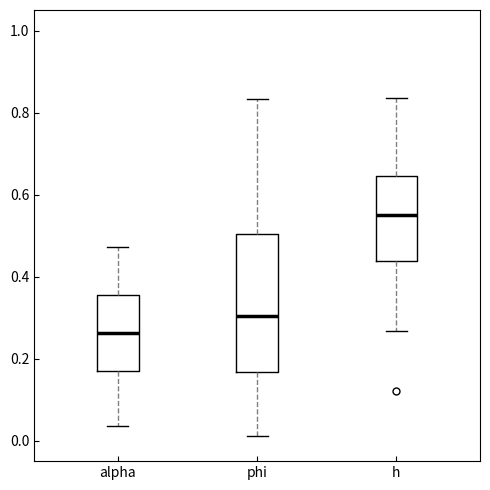

Reading left to right, transcribe this box plot: for each box, give where its median line is, the range the box spans, and where its two whiskers end, as read against the y-axis. The values are not printed on the chart, so give them approximately, as read against the axis.

alpha: median 0.26, box 0.18 to 0.36, whiskers 0.04 to 0.48
phi: median 0.30, box 0.16 to 0.50, whiskers 0.02 to 0.84
h: median 0.54, box 0.44 to 0.64, whiskers 0.26 to 0.84